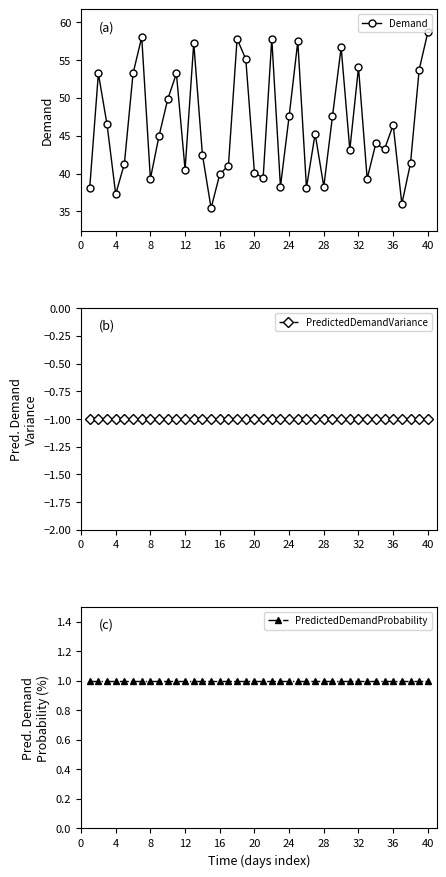

In Demand, how many points are higher than both neighbors (excluding endpoints)?

12